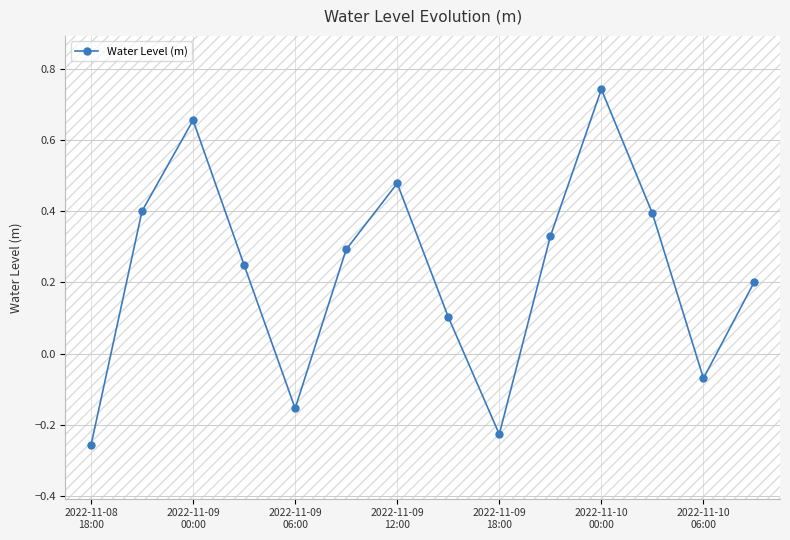

What is the value of the 8th point from the left?

0.1